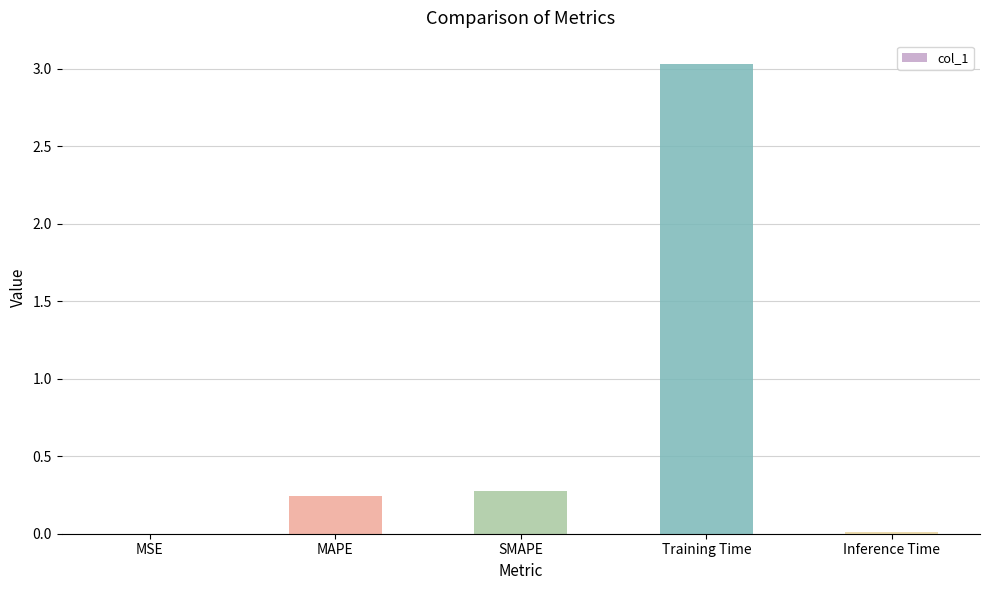

Which has a higher value, Training Time or SMAPE?

Training Time